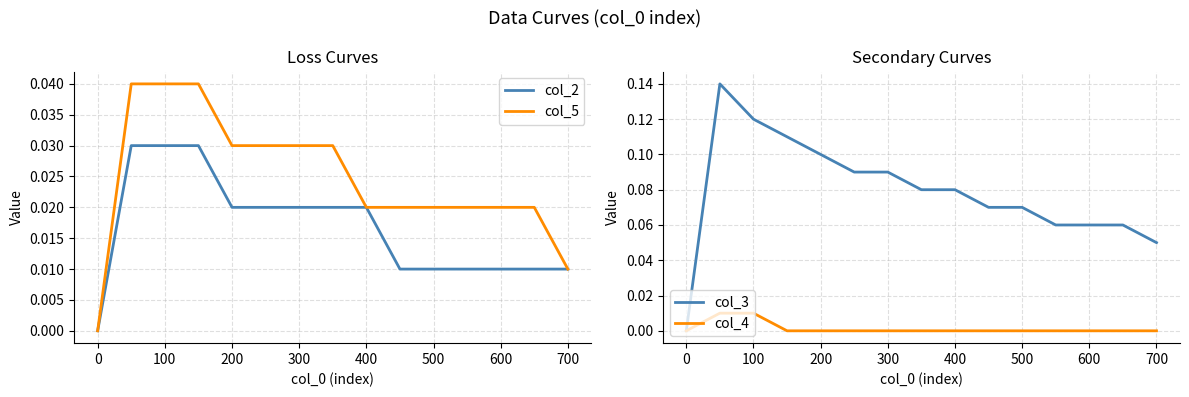

Reading left to right, list all the values displayed in this chart.

col_2: 0.0	0.0	0.0	0.0	0.0	0.0	0.0	0.0	0.0	0.0	0.0	0.0	0.0	0.0	0.0
col_5: 0.0	0.0	0.0	0.0	0.0	0.0	0.0	0.0	0.0	0.0	0.0	0.0	0.0	0.0	0.0
col_3: 0.0	0.1	0.1	0.1	0.1	0.1	0.1	0.1	0.1	0.1	0.1	0.1	0.1	0.1	0.1
col_4: 0.0	0.0	0.0	0.0	0.0	0.0	0.0	0.0	0.0	0.0	0.0	0.0	0.0	0.0	0.0